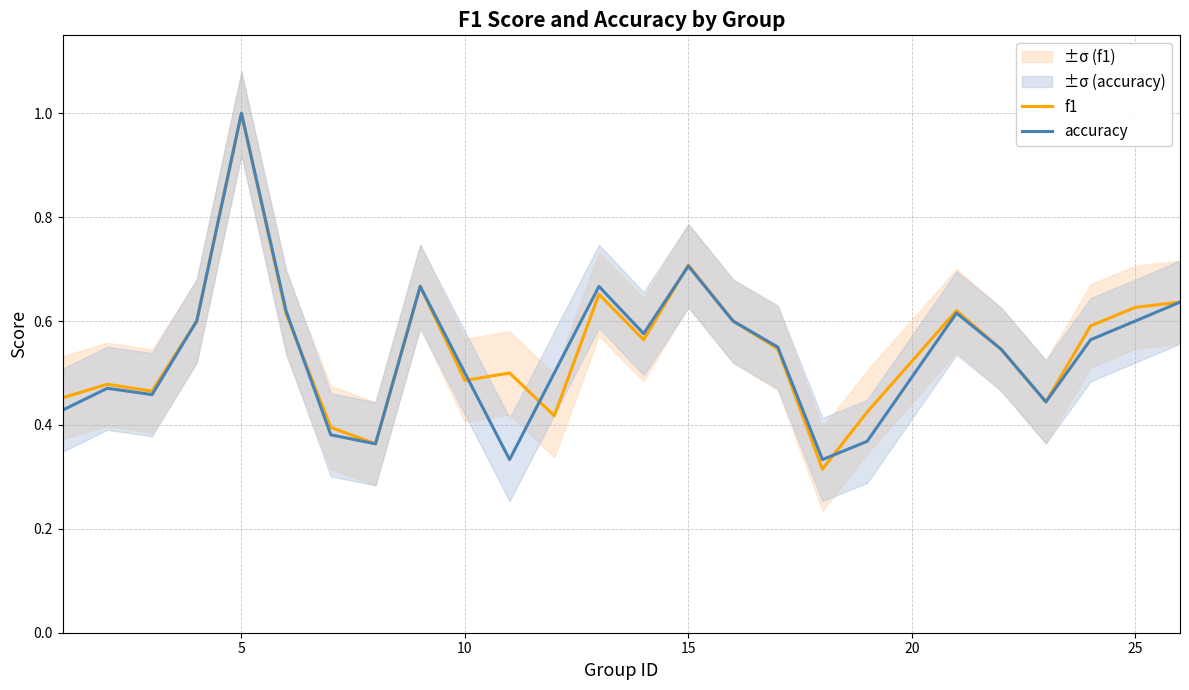

The accuracy series shows 0.3 at 25. True or false?

False